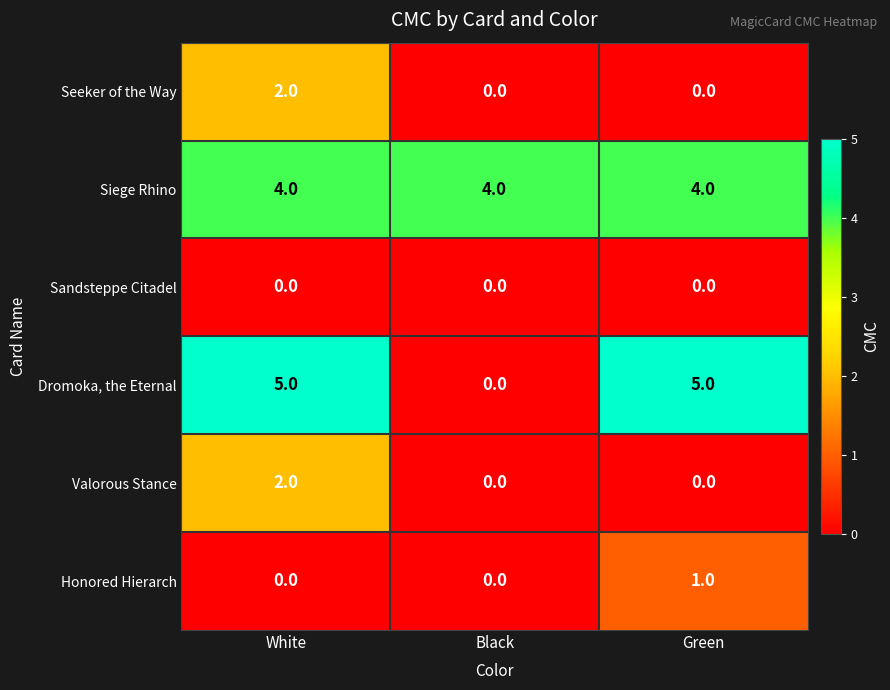

Is it true that Honored Hierarch equals 1 at Green?

True